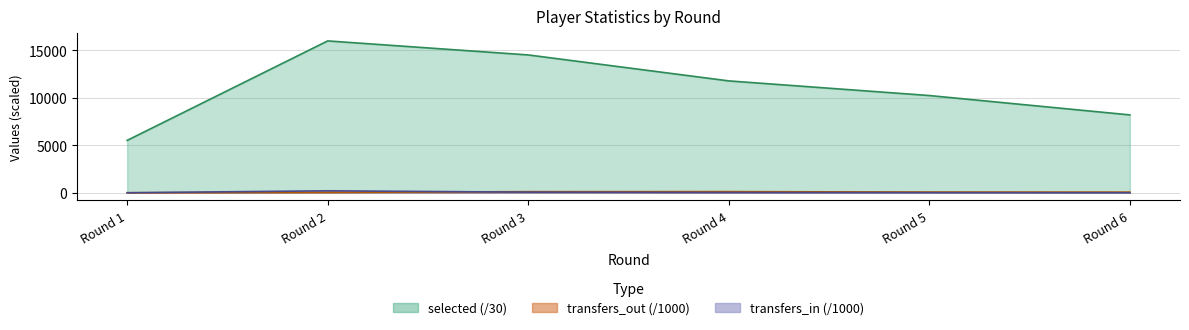

True or false: transfers_out and selected intersect in this chart.

False